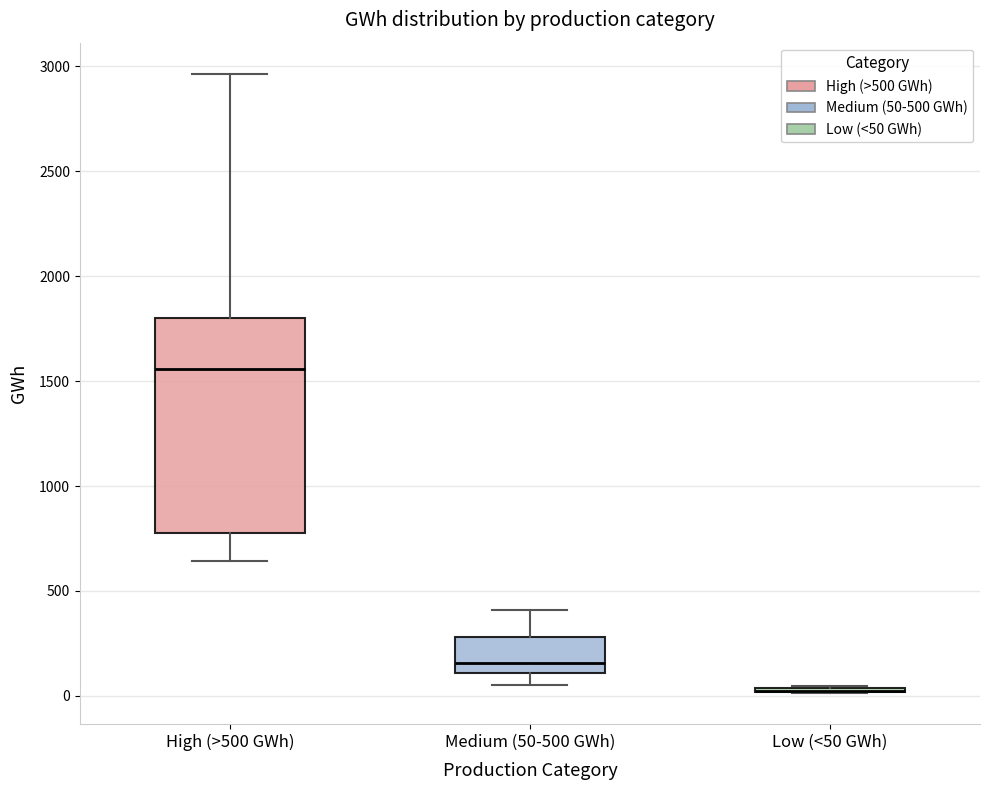

Reading left to right, read every box against the y-axis: the position of its median line, the range the box covers, and the ends of its whiskers. The values are not printed on the chart, so give them approximately, as read against the axis.

High (>500 GWh): median 1550, box 800 to 1800, whiskers 650 to 2950
Medium (50-500 GWh): median 150, box 100 to 300, whiskers 50 to 400
Low (<50 GWh): box collapsed to a line at 0, whiskers 0 to 50